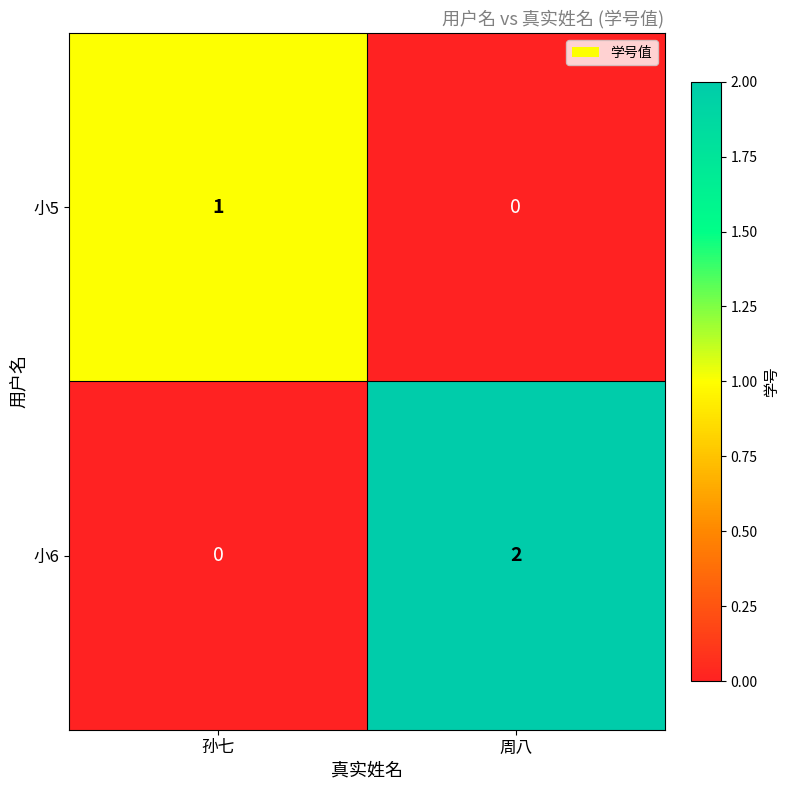

At which category is the sum across all series the highest?

周八